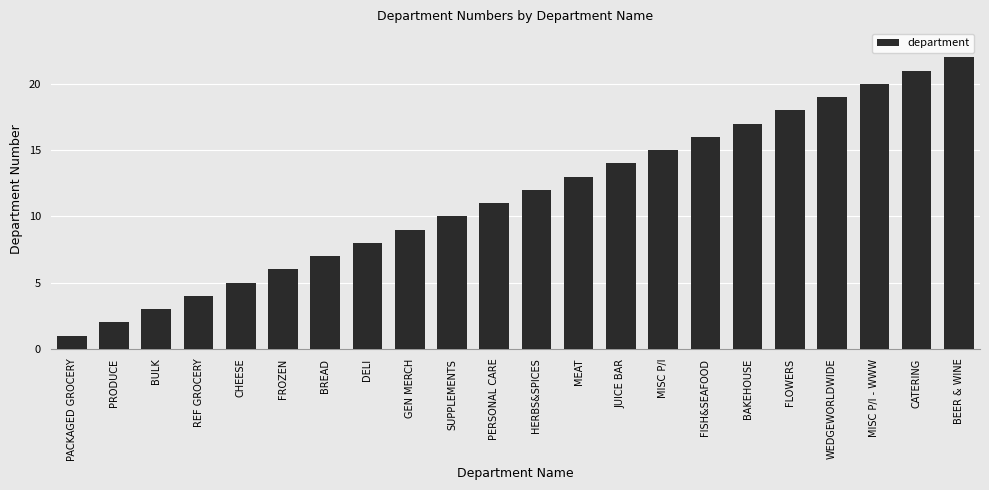

What is the ratio of the value at MEAT to the value at PACKAGED GROCERY?

13.0